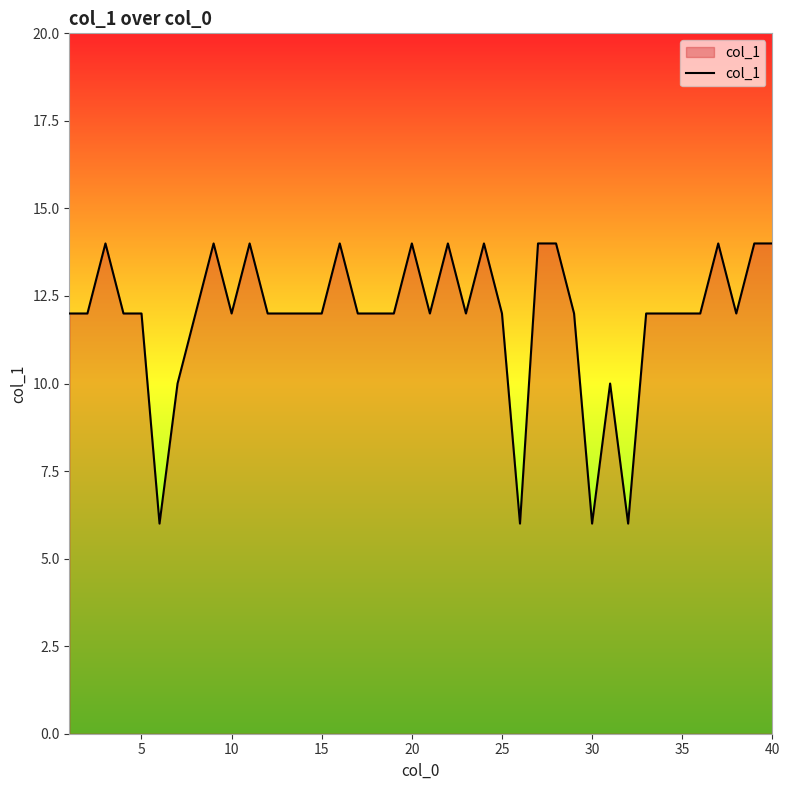

What is the greatest value displayed?

14